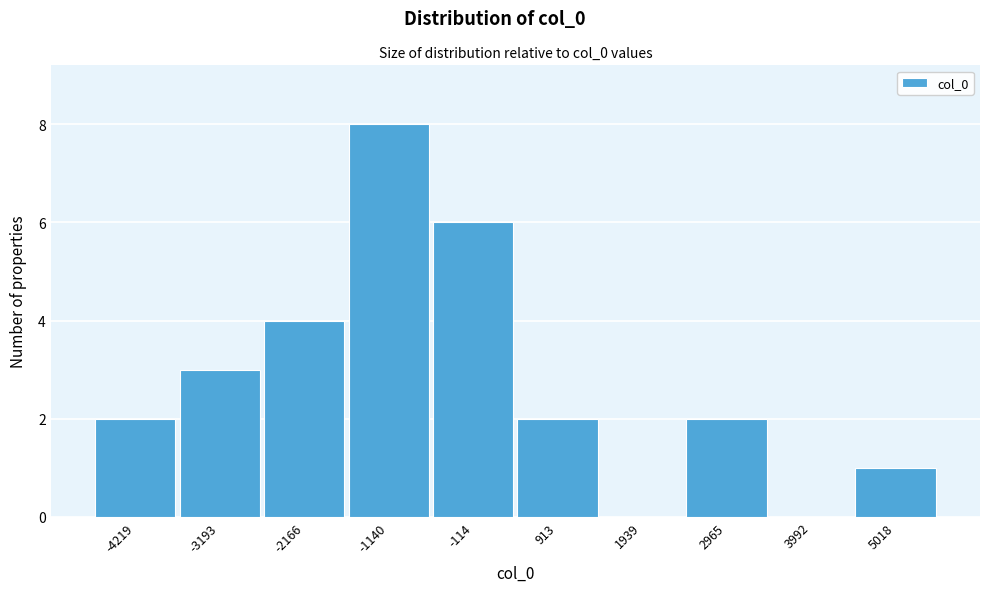

Reading left to right, extract all data points from this chart.

-4219=2	-3193=3	-2166=4	-1140=8	-114=6	913=2	1939=0	2965=2	3992=0	5018=1